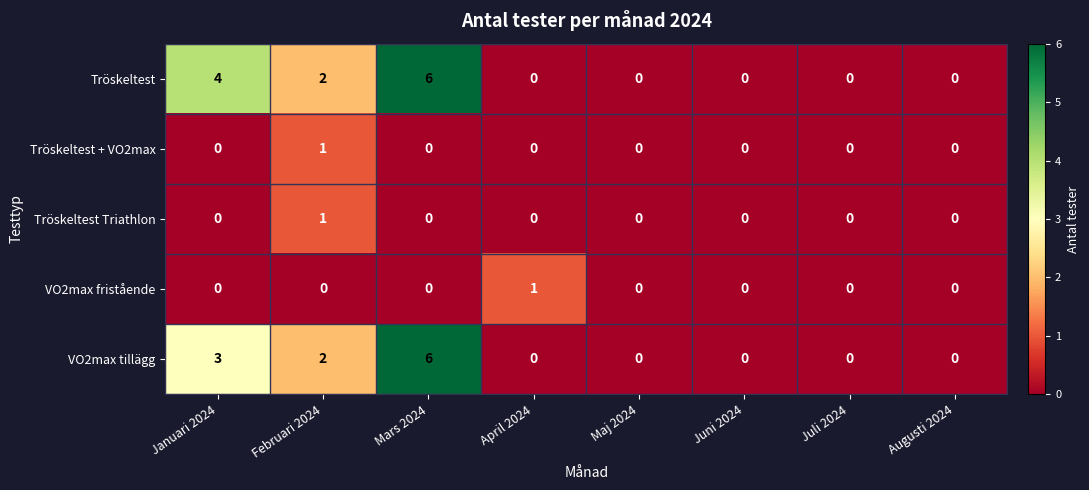

How many distinct data groups are displayed?

5